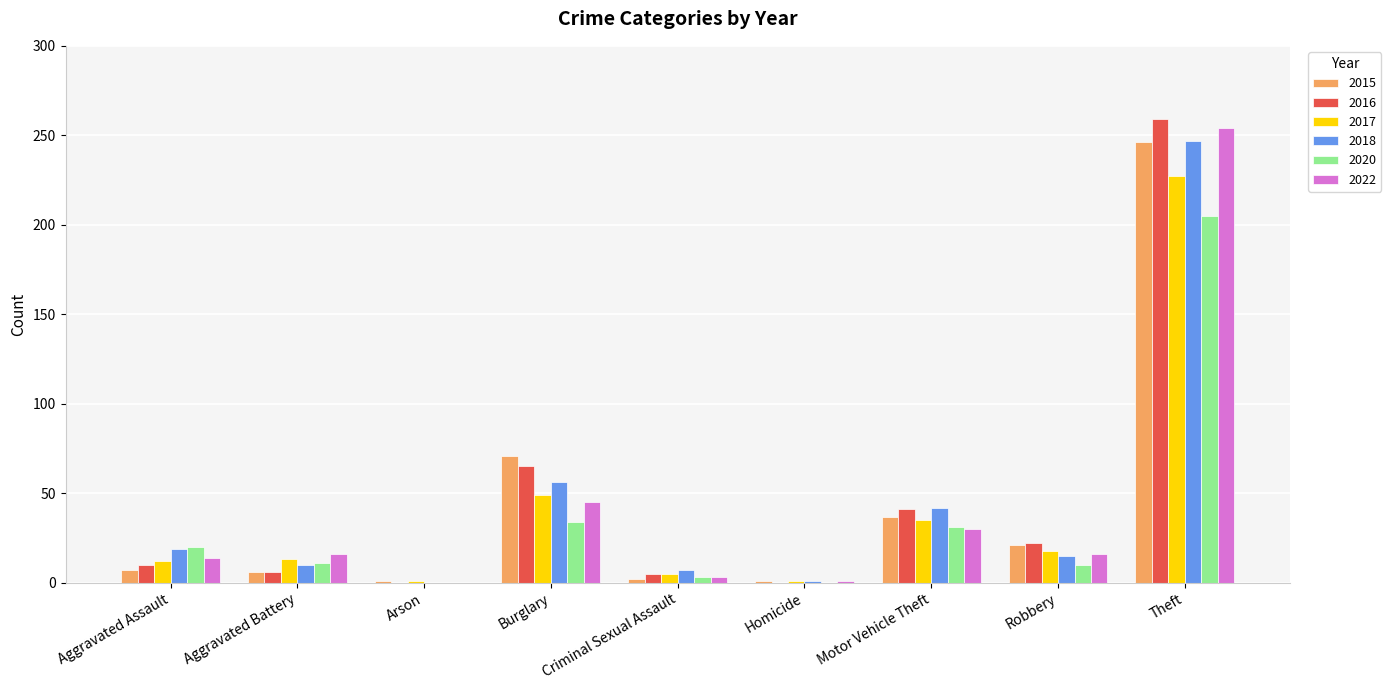

What is the highest value of the 2022 series?

254